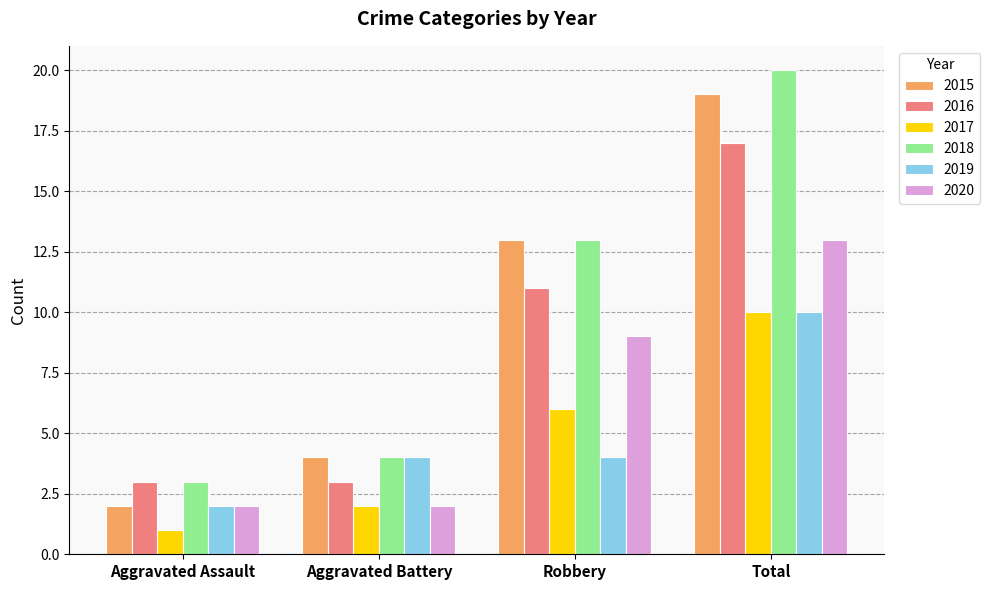

What is the total value across all series at Total?

89